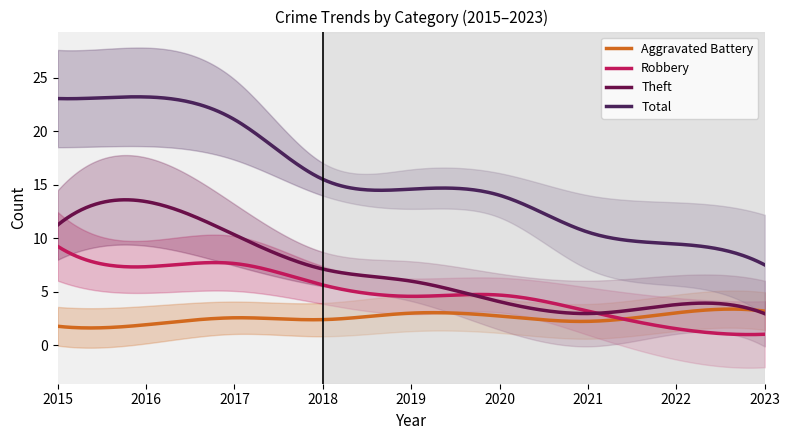

How many values in the Robbery series are below 4?

3